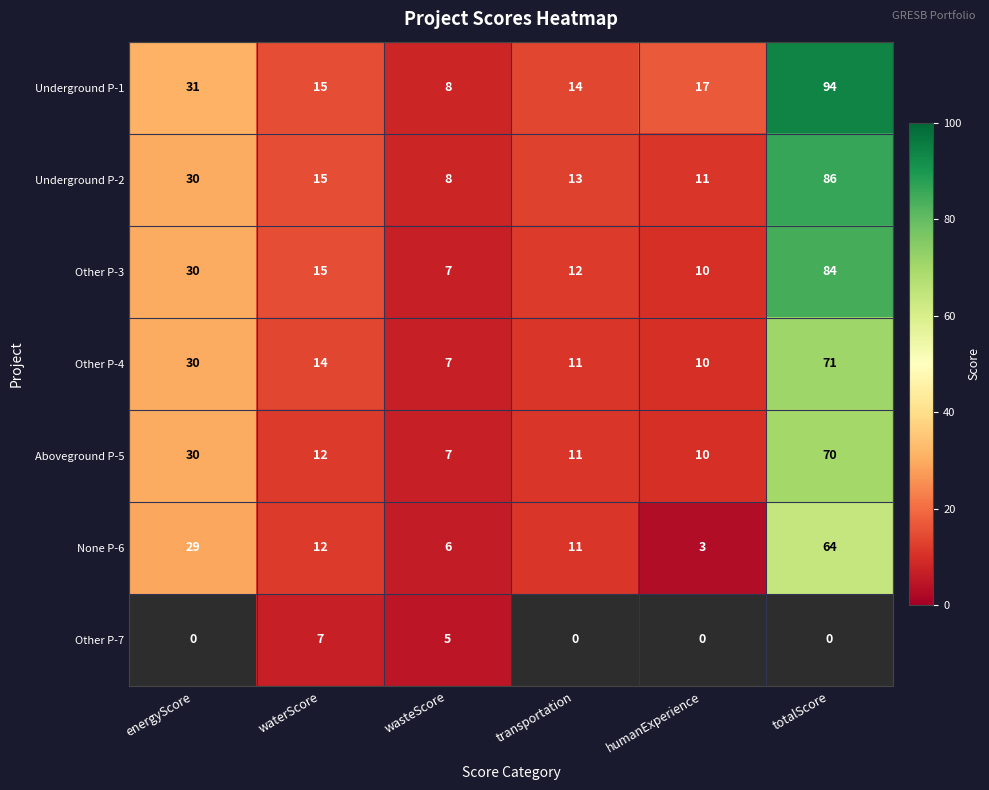

What is the difference between the Other P-4 values at totalScore and humanExperience?

61